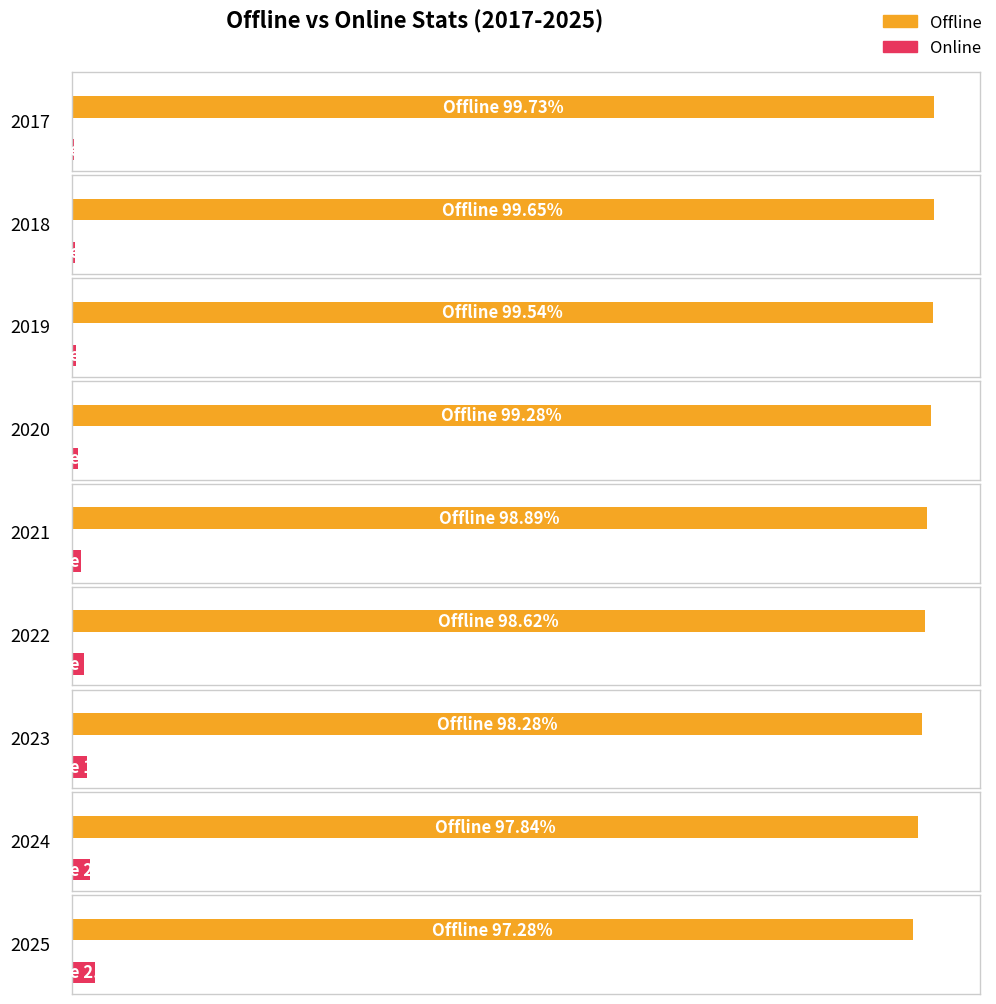

The Online series shows 2.7 at 2025. True or false?

True